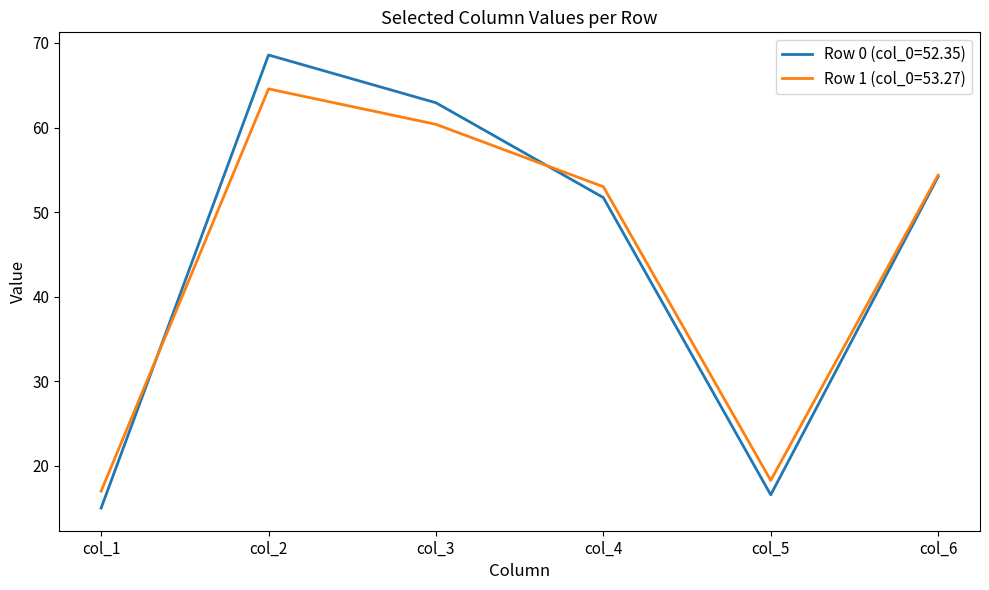

Which label corresponds to the largest value in the chart?

col_2